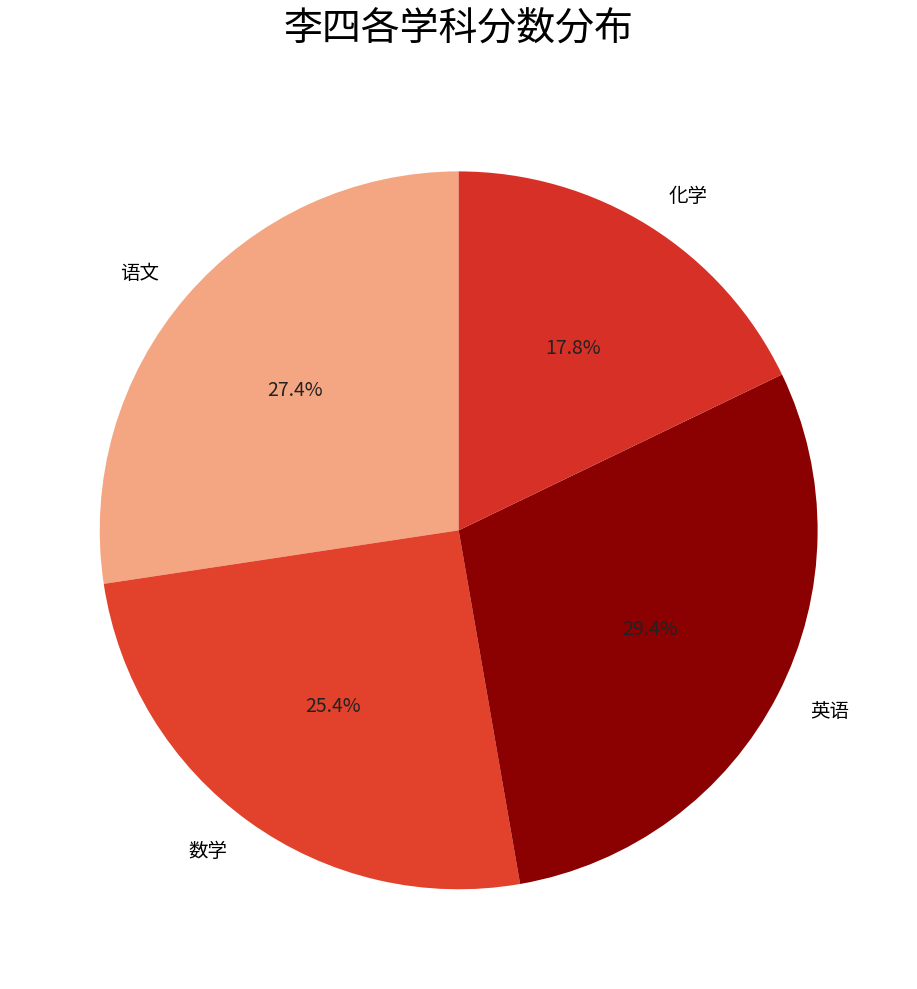

What is the ratio of the value at 化学 to the value at 数学?

0.7